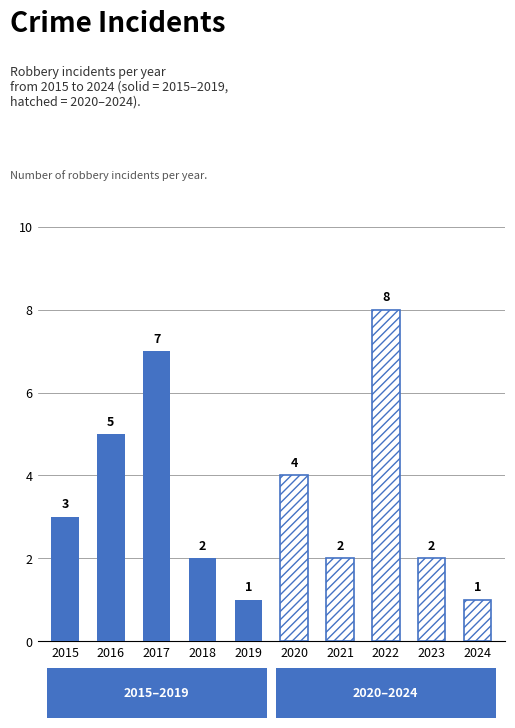

How many values exceed 3?

2